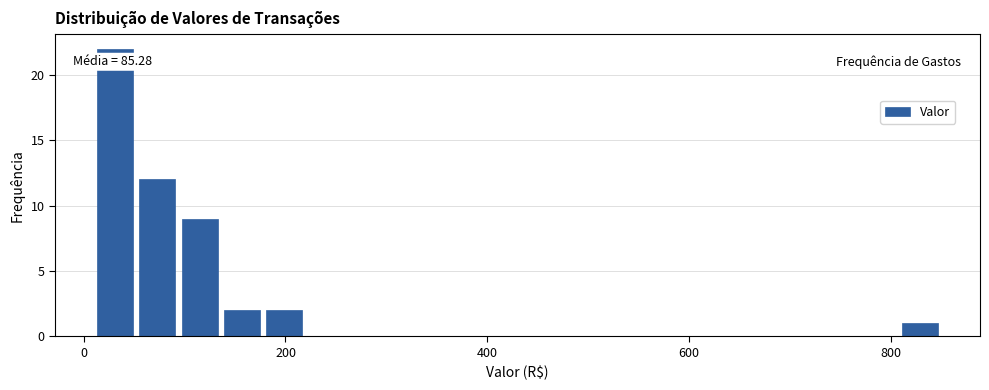

Around what value on the x-axis is the tallest bar? Give the approximate position of its centre, as read against the axis.

40